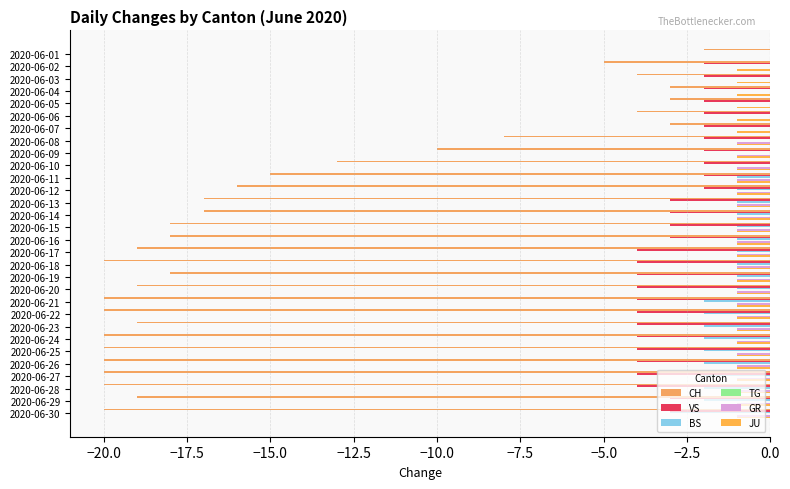

Reading left to right, extract all data points from this chart.

CH: -2.0	-5.0	-4.0	-3.0	-3.0	-4.0	-3.0	-8.0	-10.0	-13.0	-15.0	-16.0	-17.0	-17.0	-18.0	-18.0	-19.0	-20.0	-18.0	-19.0	-20.0	-20.0	-19.0	-20.0	-20.0	-20.0	-20.0	-20.0	-19.0	-20.0
VS: 0.0	-2.0	-2.0	-2.0	-2.0	-2.0	-2.0	-2.0	-2.0	-2.0	-2.0	-2.0	-3.0	-3.0	-3.0	-3.0	-4.0	-4.0	-4.0	-4.0	-4.0	-4.0	-4.0	-4.0	-4.0	-4.0	-4.0	-4.0	-3.0	-3.0
BS: 0.0	0.0	0.0	0.0	0.0	0.0	0.0	0.0	0.0	0.0	-1.0	-1.0	-1.0	-1.0	-1.0	-1.0	-1.0	-1.0	-1.0	-1.0	-2.0	-2.0	-2.0	-2.0	-2.0	-2.0	-2.0	-2.0	-2.0	-3.0
TG: 0.1	0.1	0.1	0.1	0.1	0.1	0.1	0.1	0.1	0.1	0.1	0.1	0.1	0.1	0.1	0.1	0.1	0.1	0.1	0.1	0.1	0.1	0.1	0.1	0.1	0.1	0.1	0.1	0.1	0.1
GR: 0.0	0.0	0.0	0.0	0.0	0.0	0.0	-1.0	-1.0	-1.0	-1.0	-1.0	-1.0	-1.0	-1.0	-1.0	-1.0	-1.0	-1.0	-1.0	-1.0	-1.0	-1.0	-1.0	-1.0	-1.0	-1.0	-1.0	-1.0	-1.0
JU: 0.0	-1.0	-1.0	-1.0	-1.0	-1.0	-1.0	-1.0	-1.0	-1.0	-1.0	-1.0	-1.0	-1.0	-1.0	-1.0	-1.0	-1.0	-1.0	-1.0	-1.0	-1.0	-1.0	-1.0	-1.0	-1.0	-1.0	-1.0	-1.0	-1.0